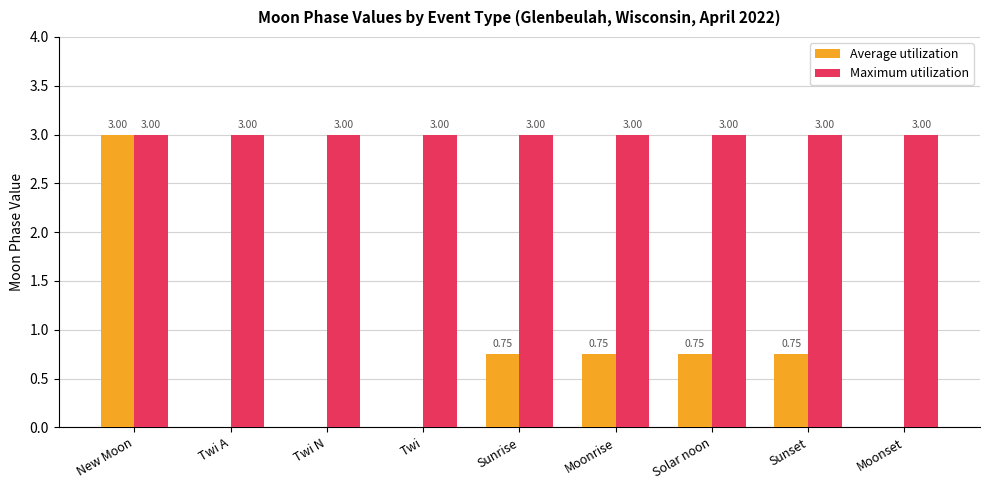

Which series changed the most between Twi A and Sunset?

Average utilization